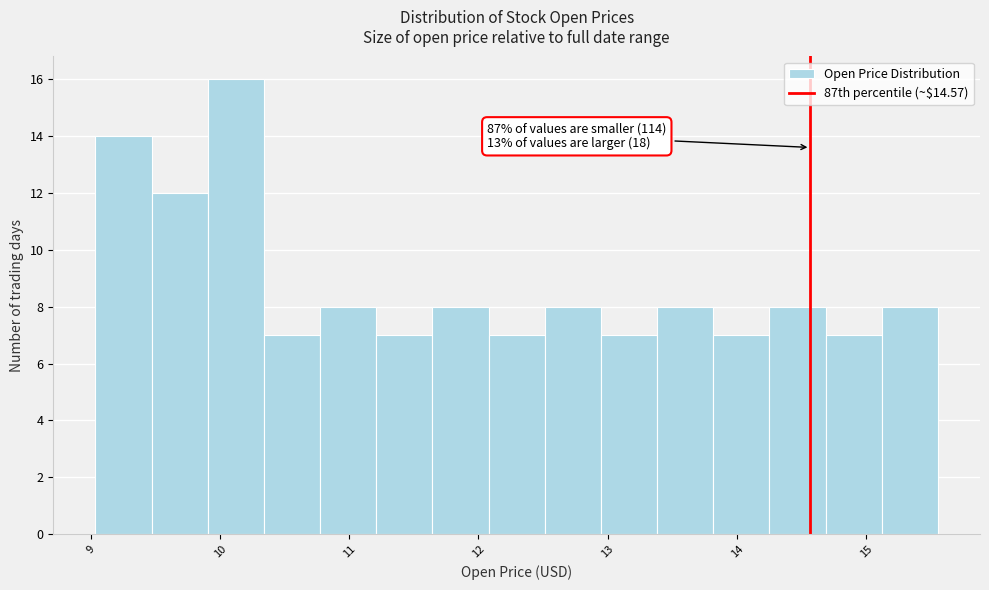

Over which range of the x-axis is the bar tallest?

9.9 to 10.3